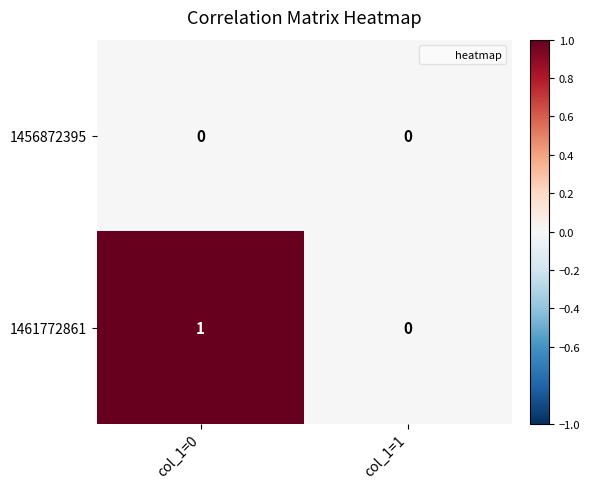

Reading left to right, what are all the values shown in this chart?

1456872395: 0	0
1461772861: 1	0